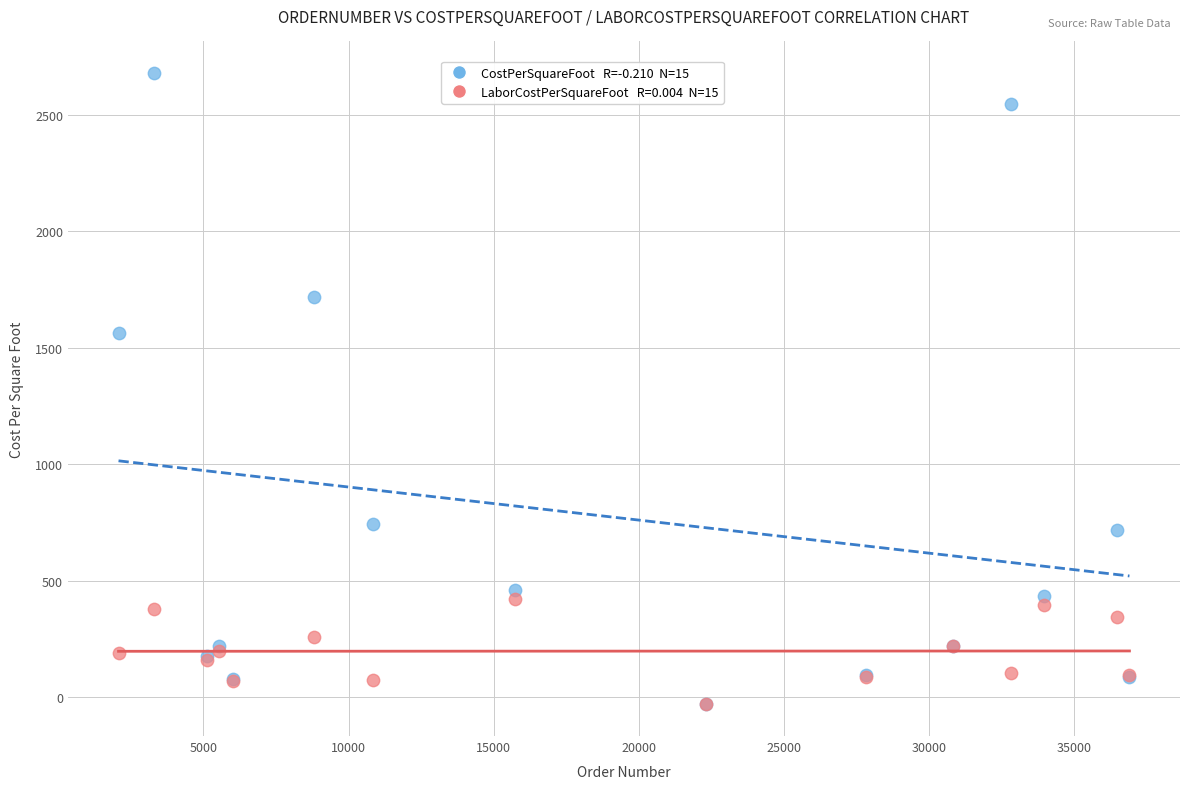

Across all series, what Y value is closest to 1324?

1565.8